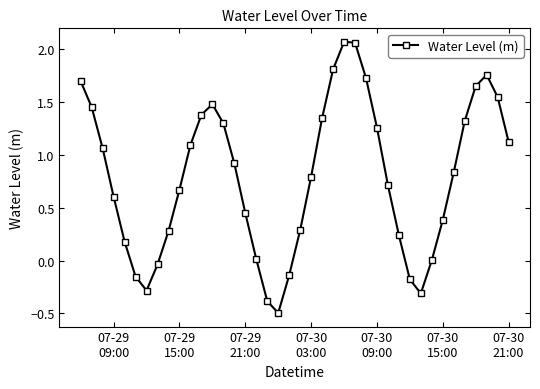

What is the sum of all values?

31.4